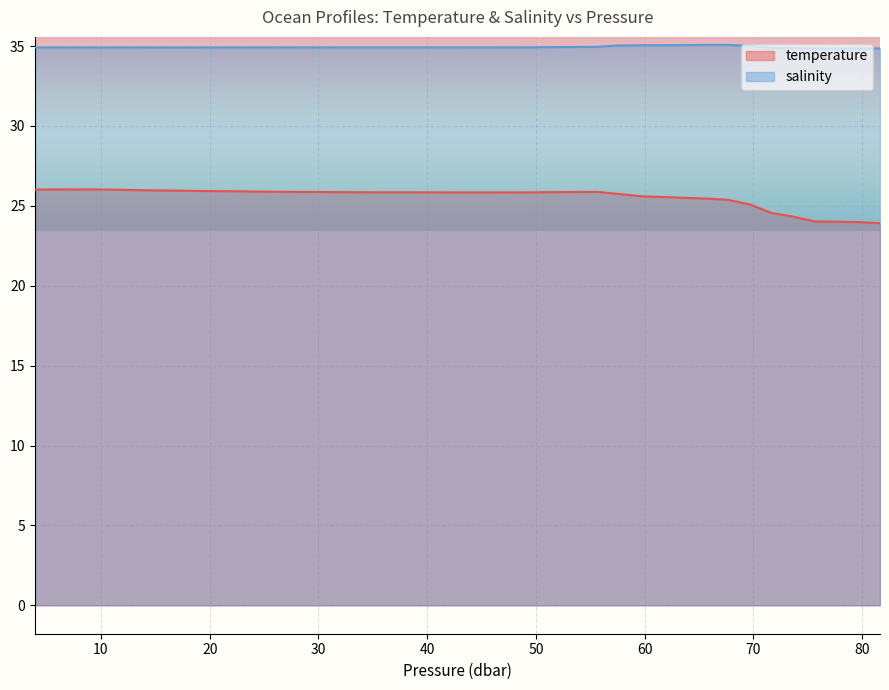

How many categories are shown in the chart?

40